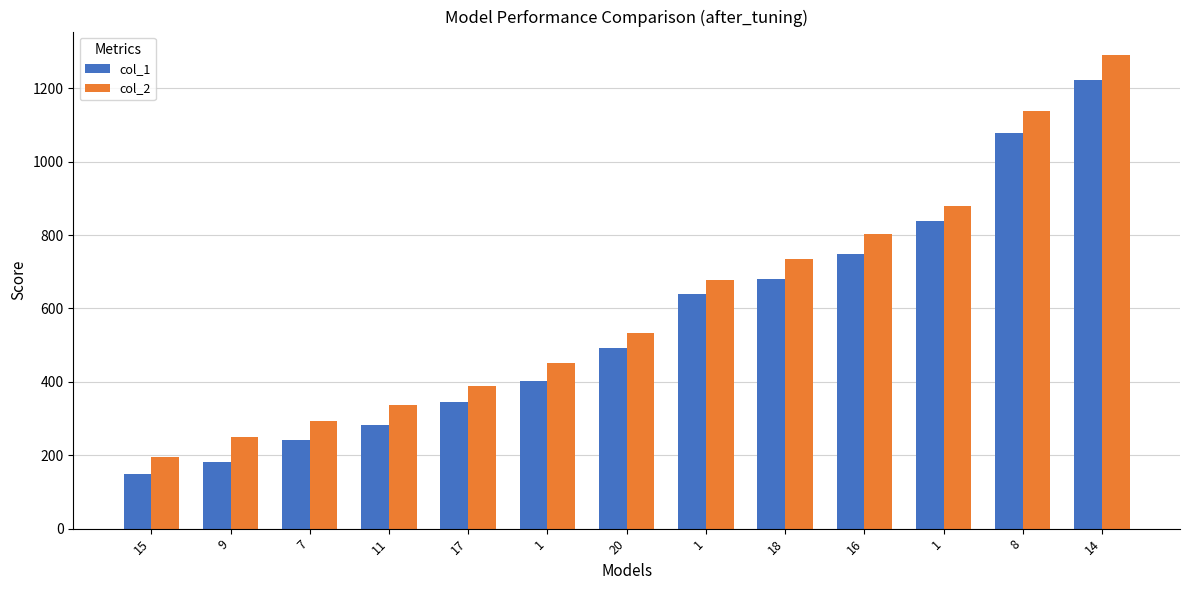

Reading left to right, transcribe all the data shown in this chart.

col_1: 15=148	9=181	7=241	11=283	17=346	1=403	20=493	1=640	18=679	16=748	1=838	8=1078	14=1222
col_2: 15=195	9=249	7=294	11=336	17=390	1=450	20=534	1=678	18=735	16=804	1=879	8=1137	14=1290